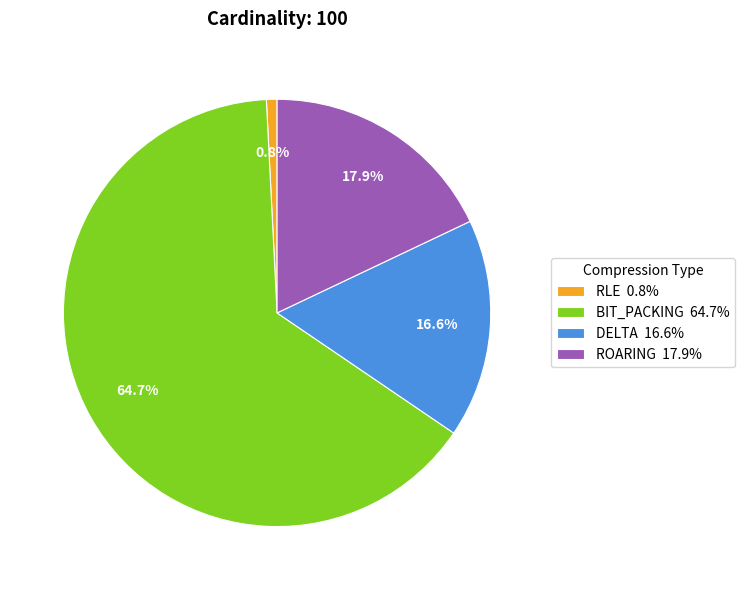

Which slice is the smallest?

RLE